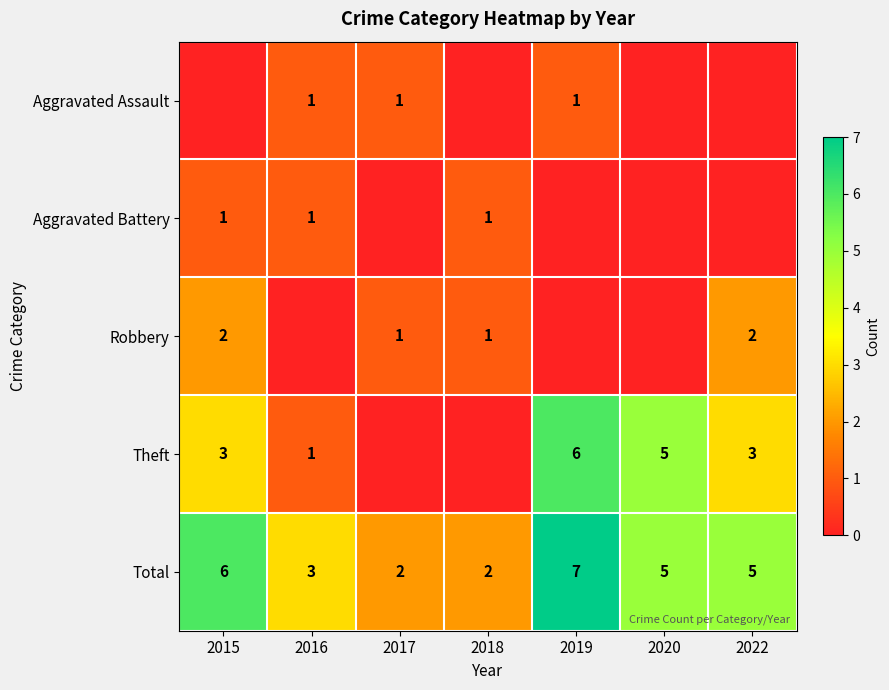

How many categories are shown in the chart?

7